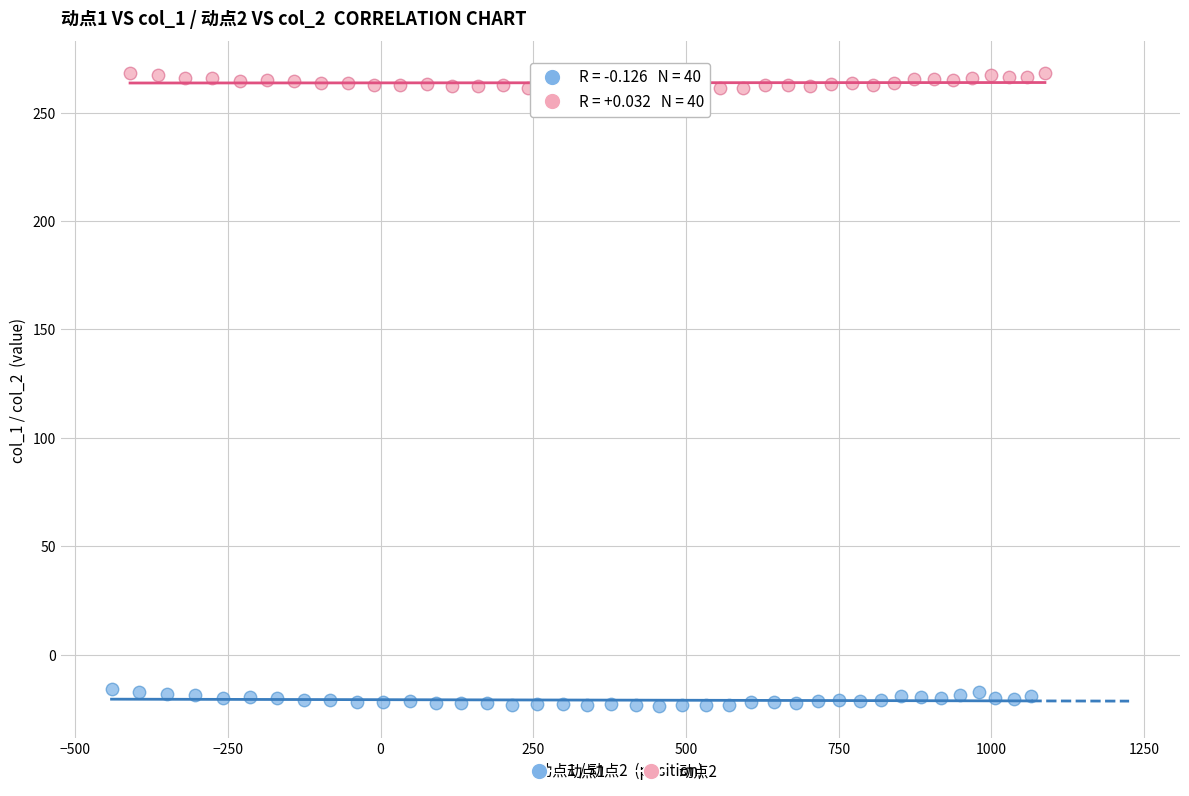

Which series reaches the maximum Y coordinate?

动点2